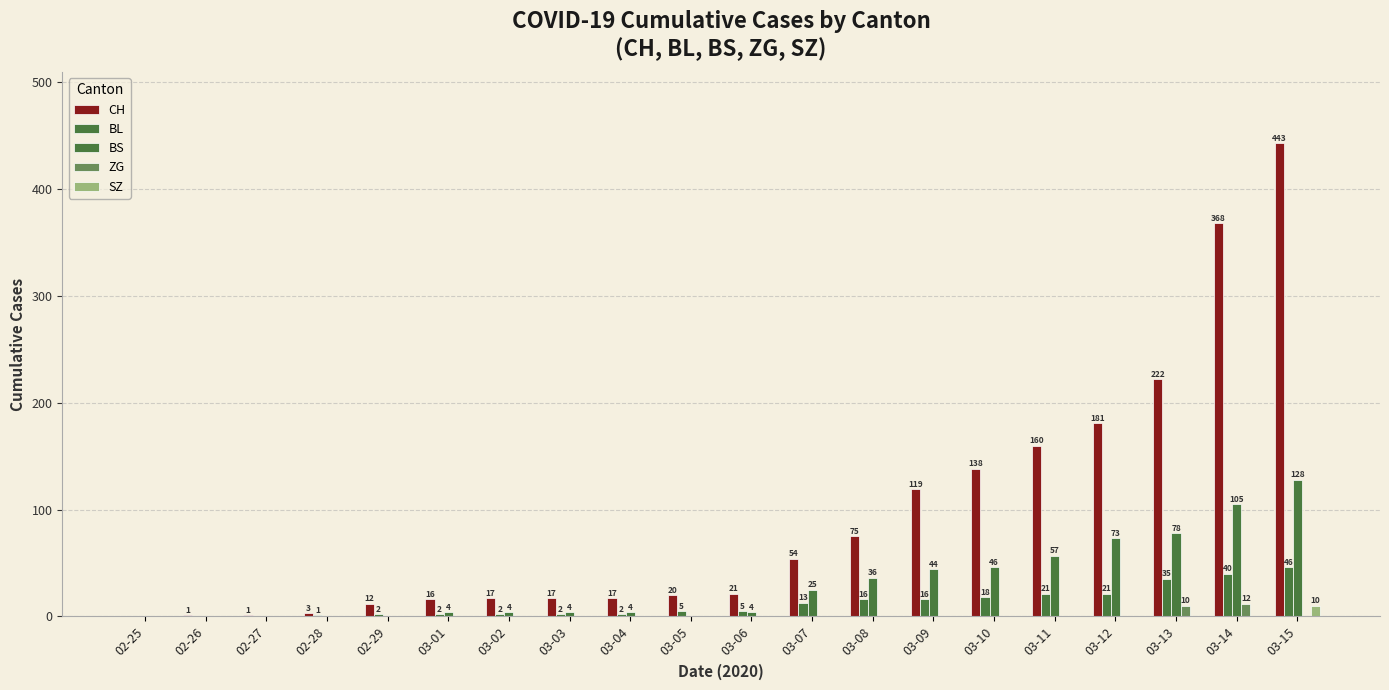

Does the chart contain stacked bars?

No